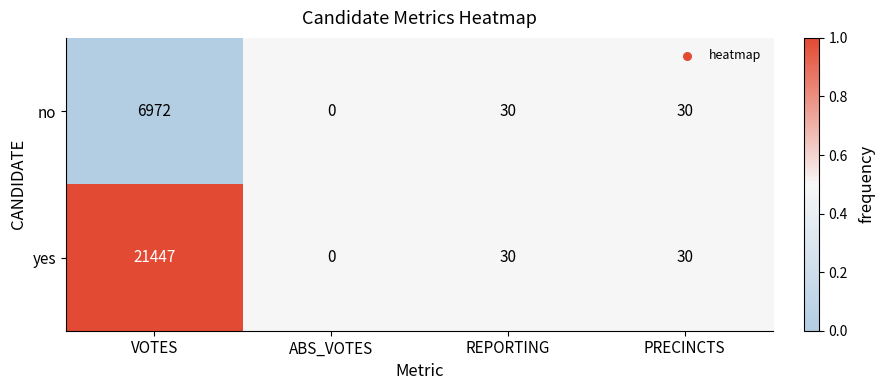

At which category is the sum across all series the highest?

VOTES